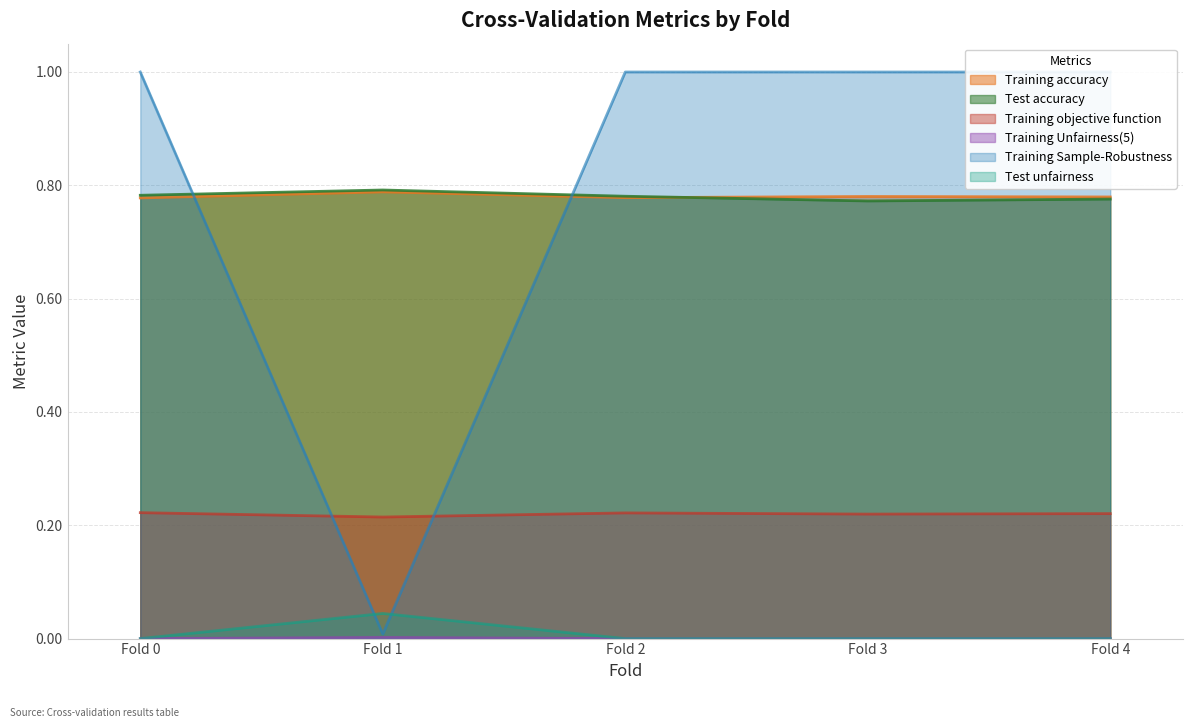

Is it true that Test accuracy equals 0.8 at Fold 0?

True